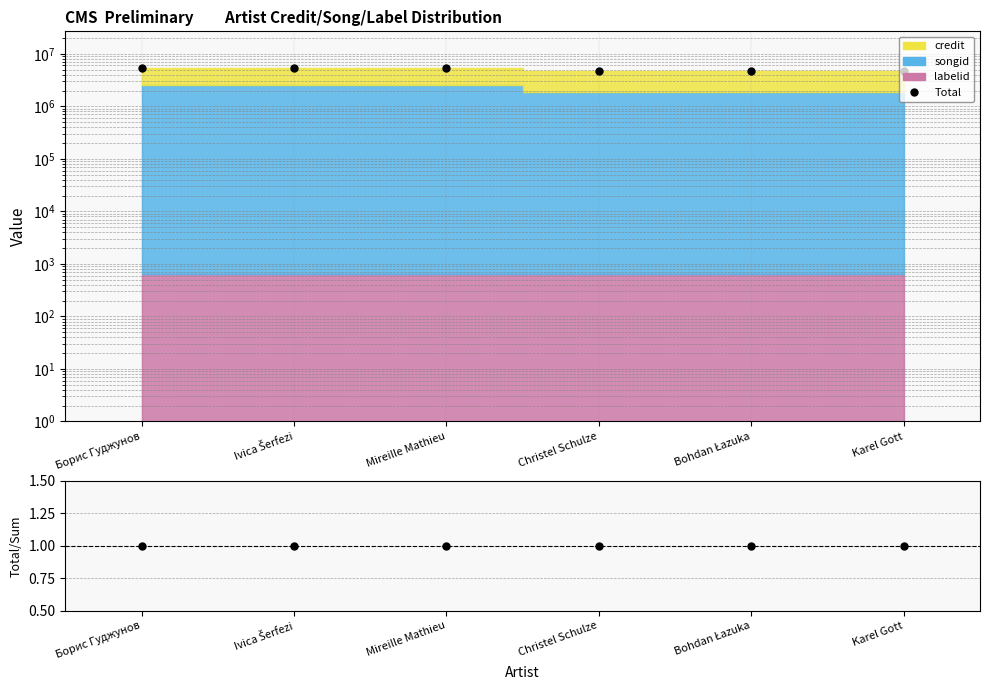

Which has a higher value, Борис Гуджунов or Bohdan Łazuka?

Борис Гуджунов